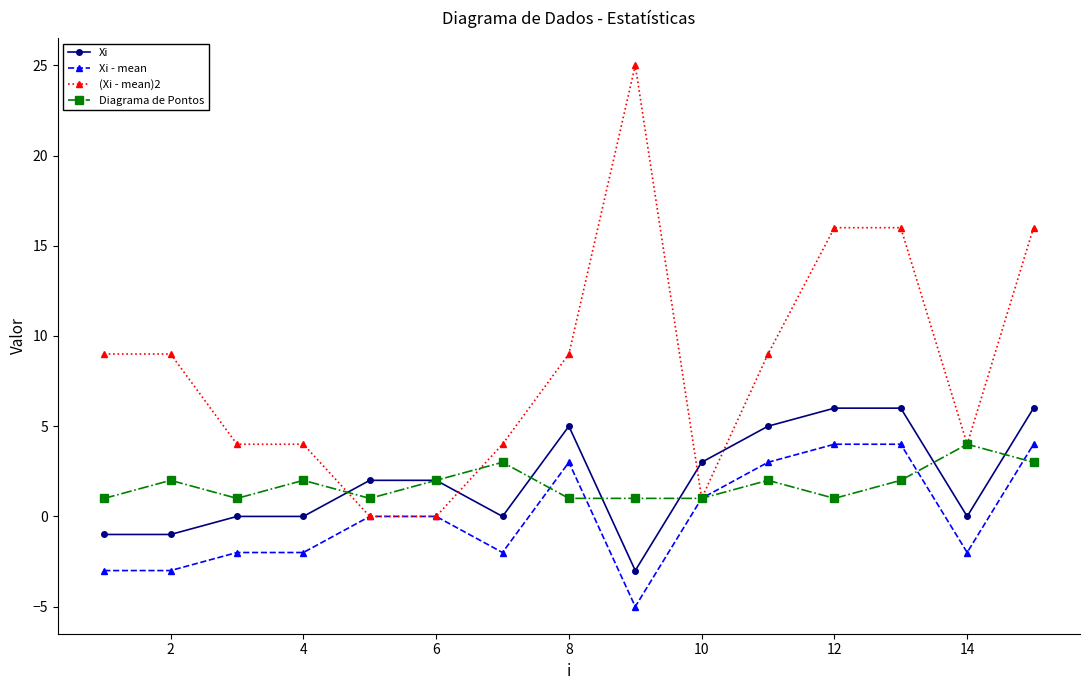

How many lines are shown in the chart?

4